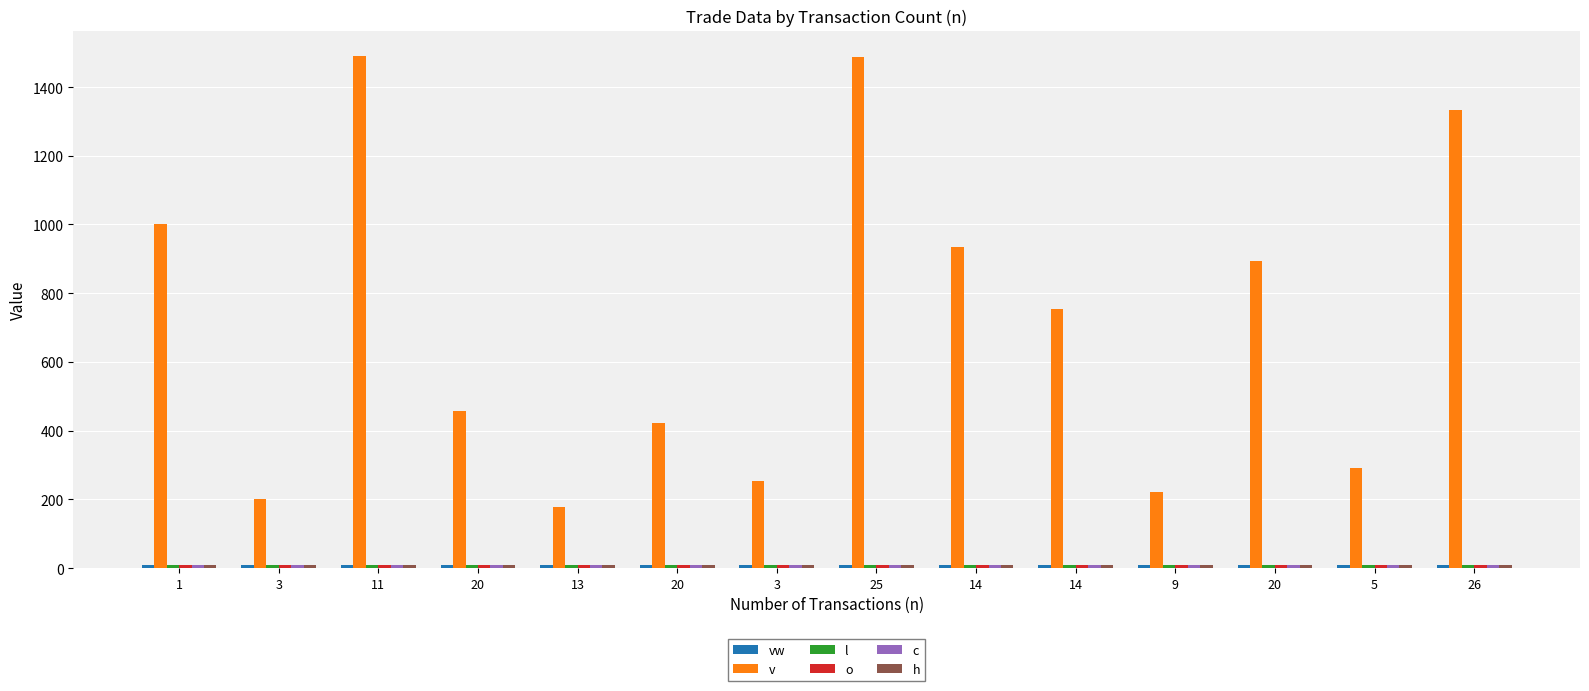

What is the total value across all series at 3?

240.0